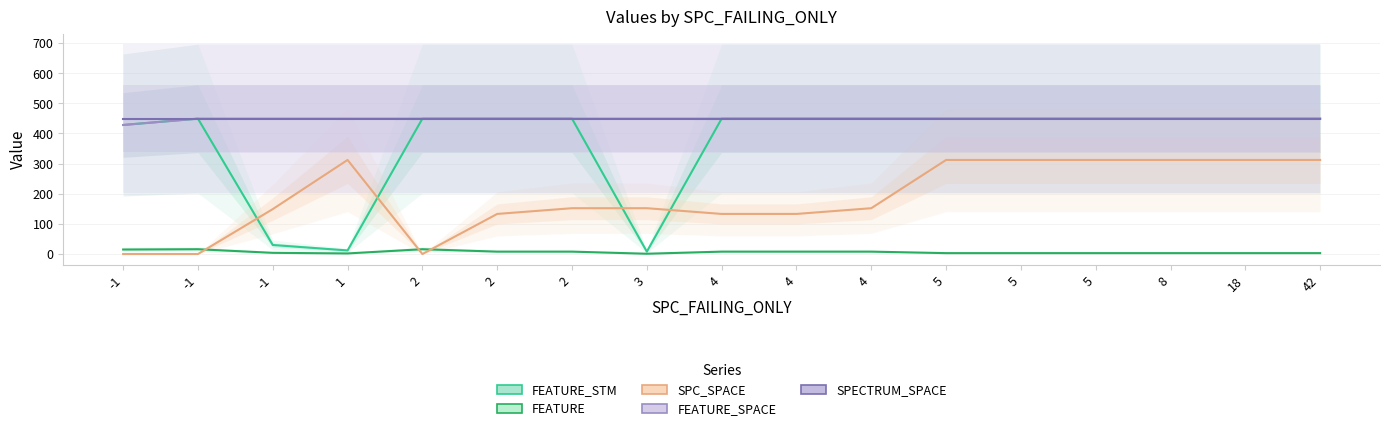

Reading right to left, what are all the values shown in this chart?

FEATURE_STM: 449	449	449	449	449	449	449	449	449	8	449	449	449	12	30	449	428
FEATURE: 3	3	3	3	3	3	8	8	8	1	8	8	16	2	4	16	15
SPC_SPACE: 312	312	312	312	312	312	152	133	133	152	152	133	0	312	149	0	0
FEATURE_SPACE: 449	449	449	449	449	449	449	449	449	449	449	449	449	449	449	449	428
SPECTRUM_SPACE: 449	449	449	449	449	449	449	449	449	449	449	449	449	449	449	449	449